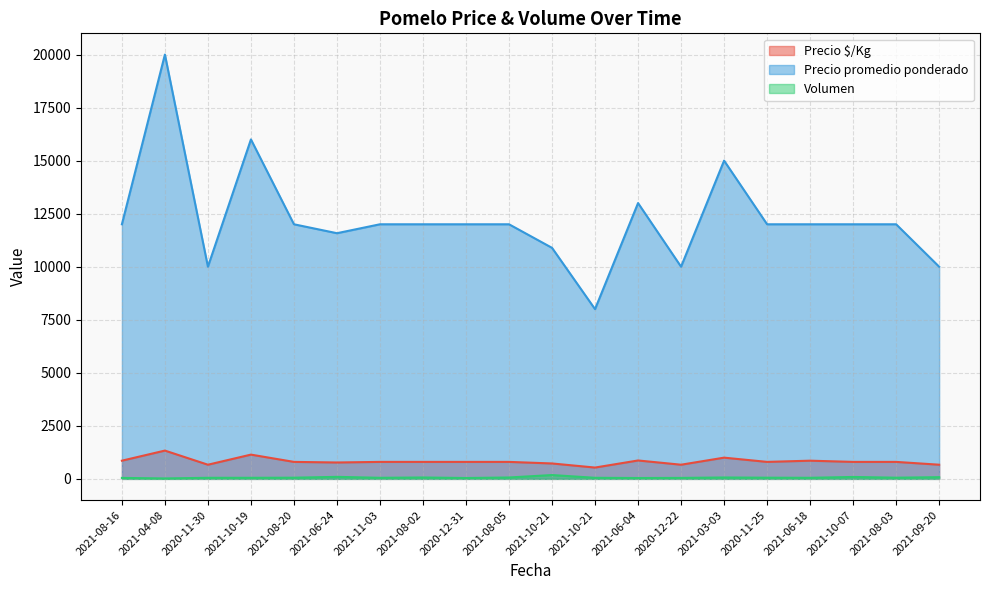

What is the difference between the highest and lowest values at 2021-10-21?

10709